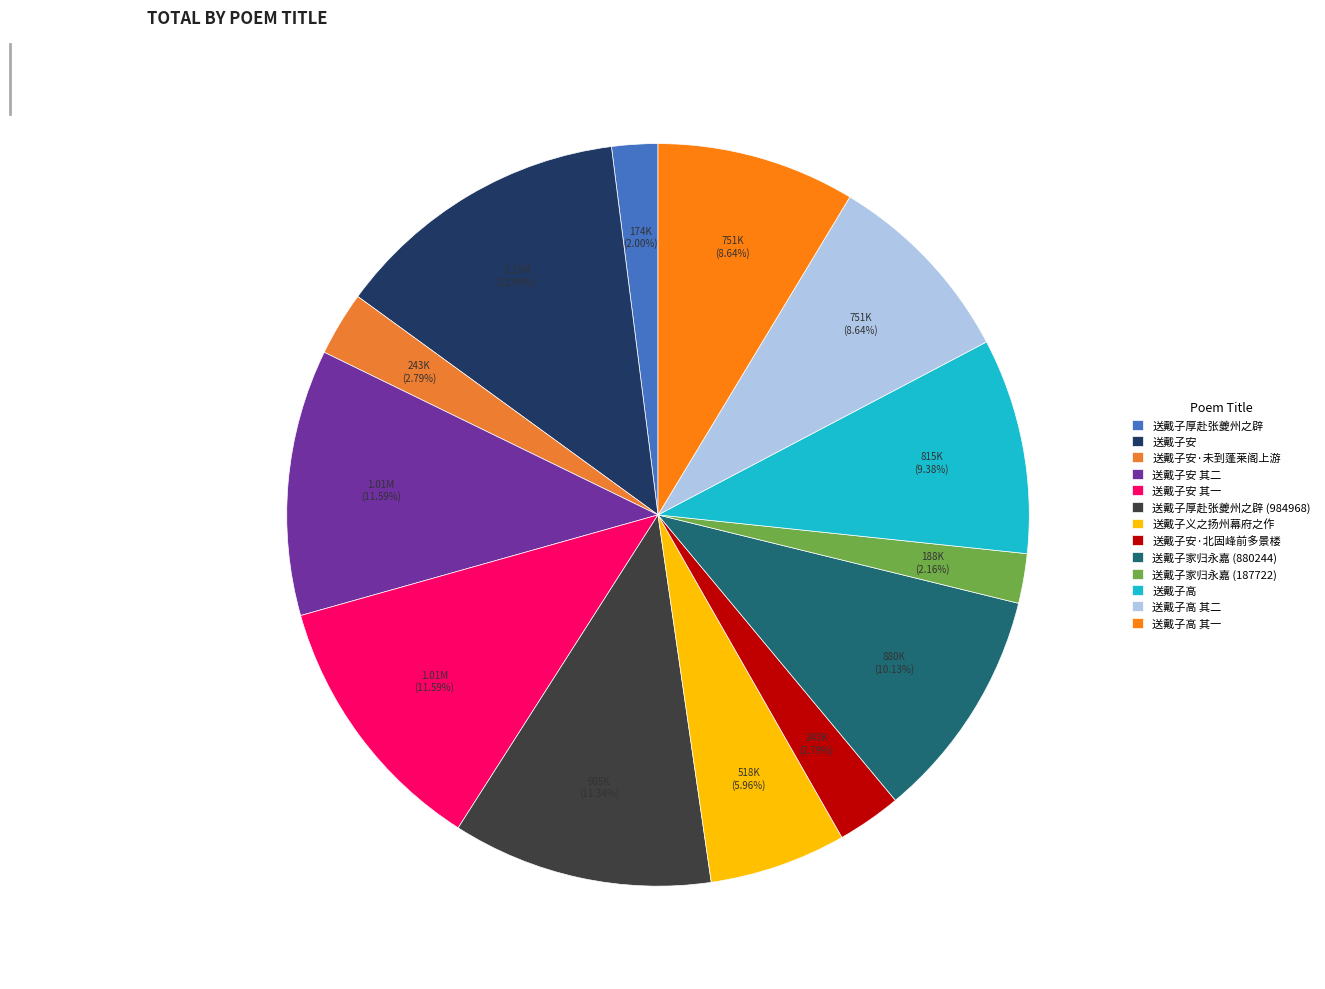

How many segments does this pie chart have?

13